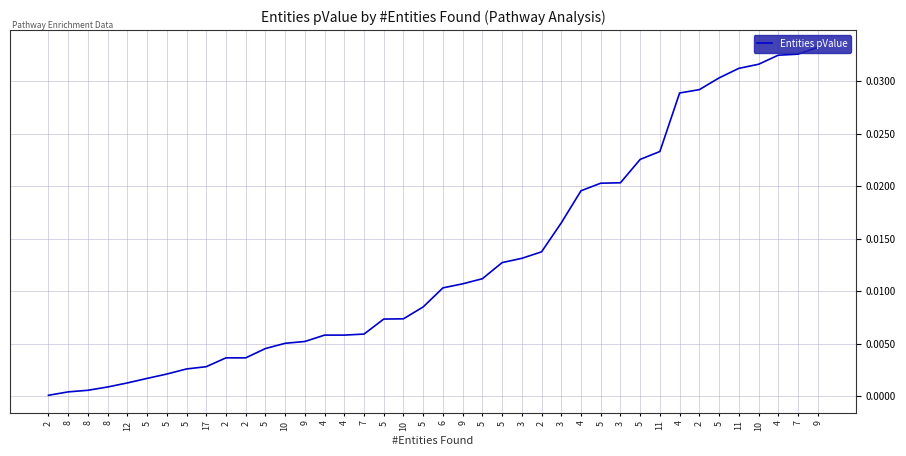

Is this an area chart (filled region under the line)?

No